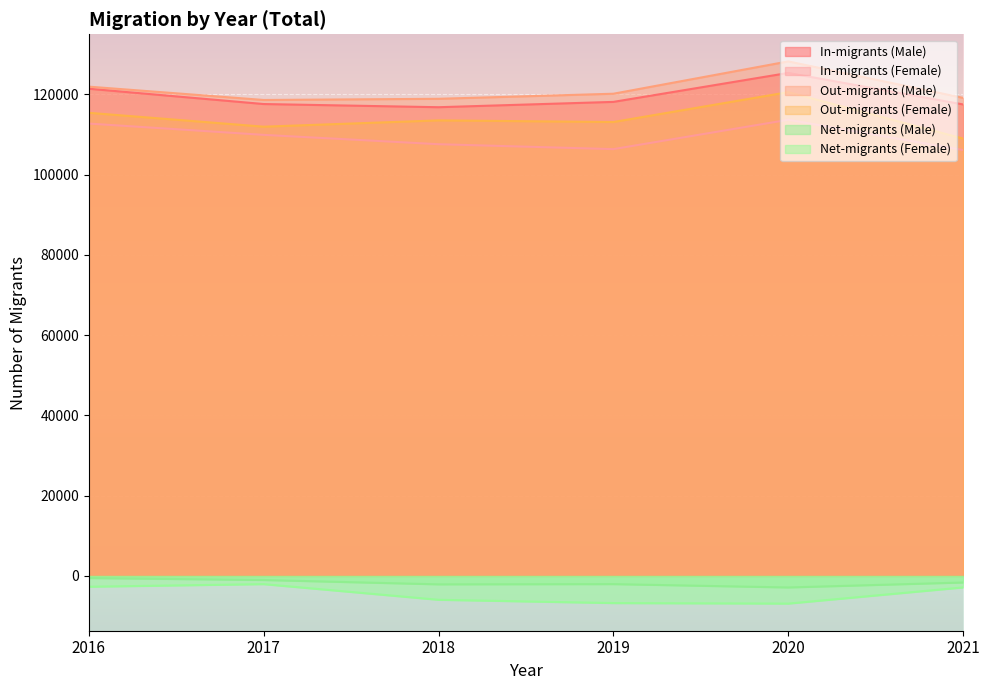

True or false: Net-migrants (Female) has a value of -6753 at 2019.

True